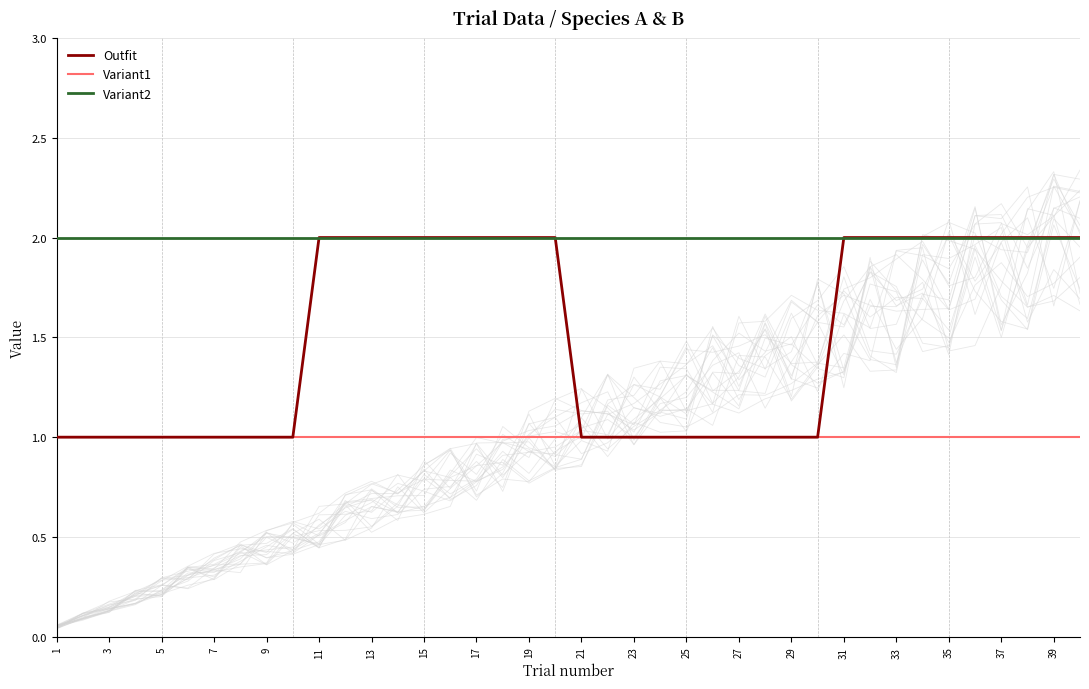

True or false: Variant1 and Variant2 intersect in this chart.

False